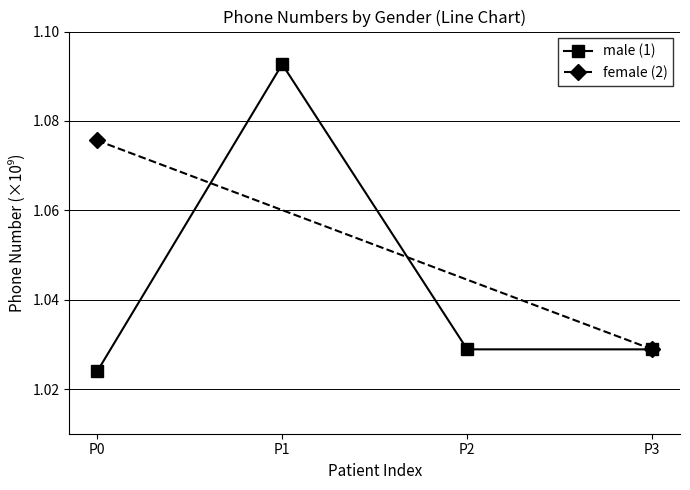

What is the value of the 2nd point from the left?

1.1